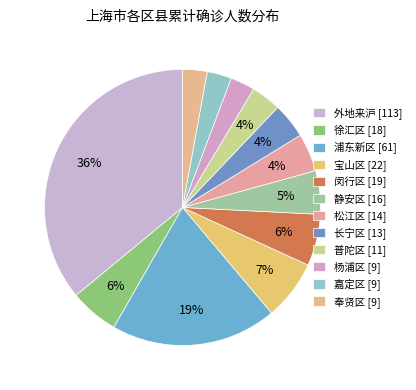

To the nearest percent, what is the difference between the largest and smallest slice percentages?

33%